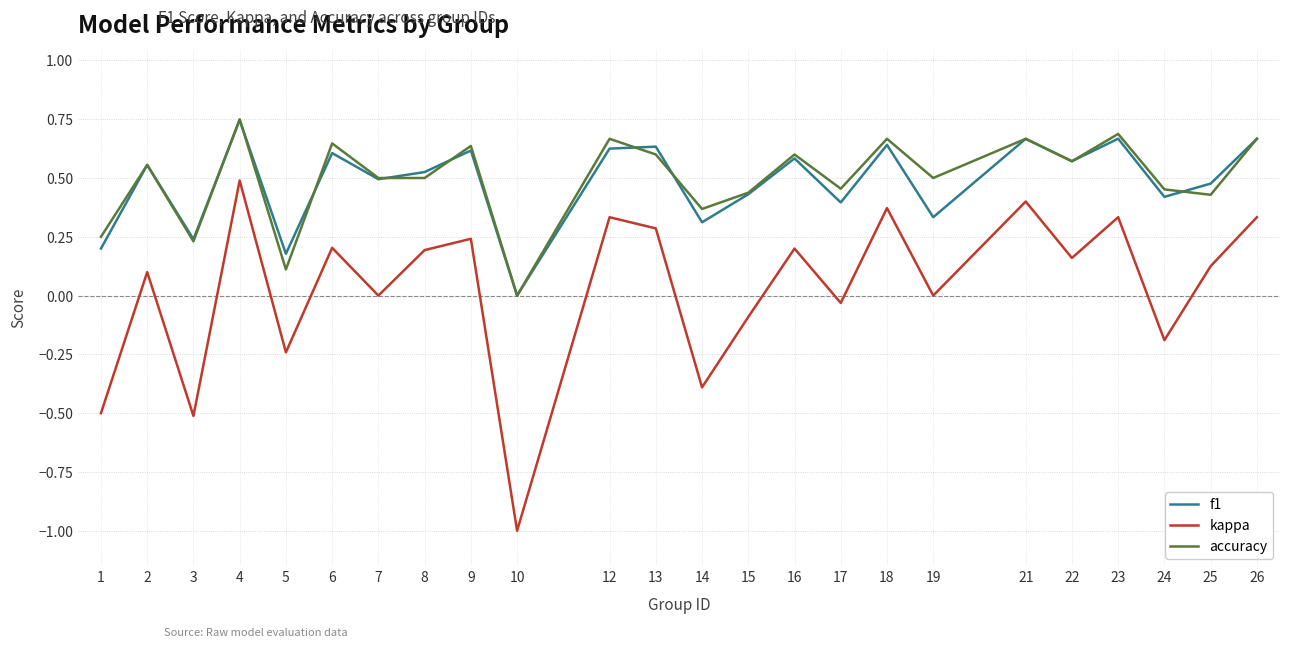

What is the smallest value displayed?

-1.0